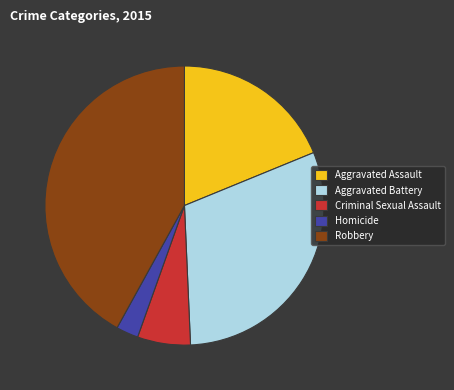

Is it true that Aggravated Battery is 25% of the pie?

False